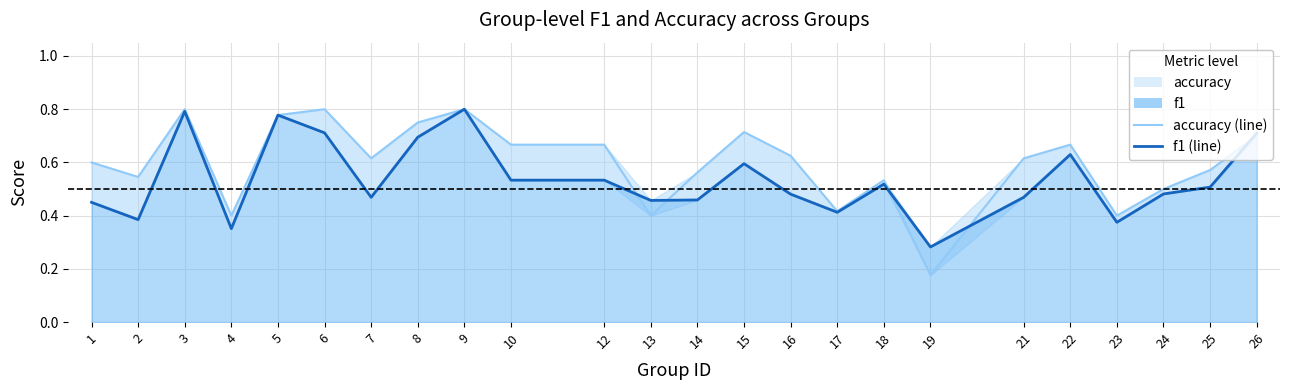

Where do f1 and accuracy first cross each other?

12 and 13